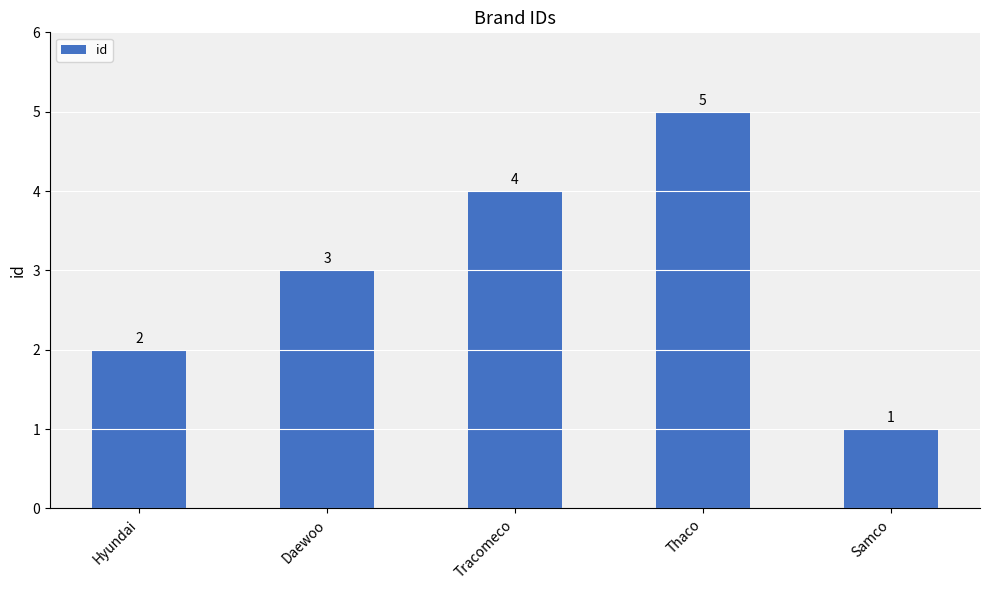

Where is the data nearest to the value 3?

Daewoo